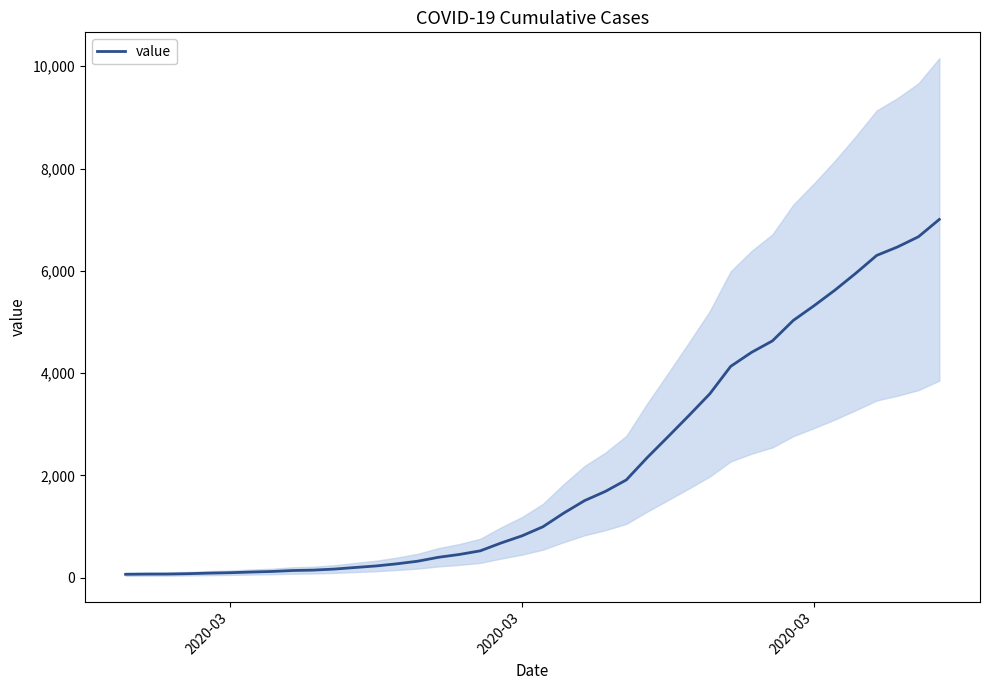

At which category does the chart reach its minimum across all series?

2020-03